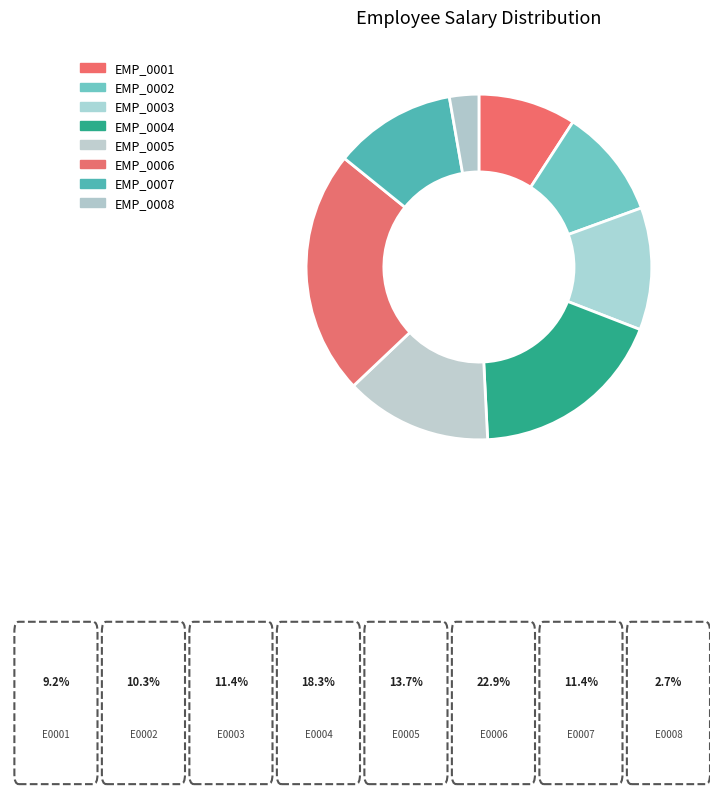

How many slices are in this pie chart?

8